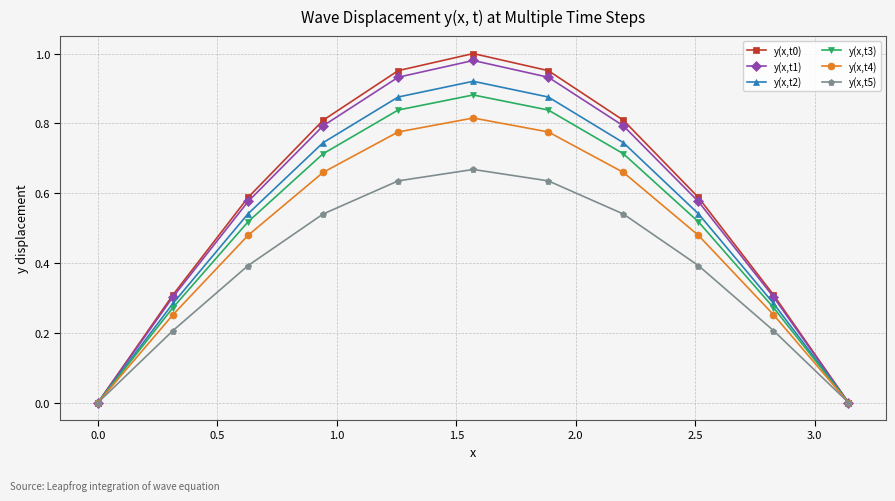

Which series has the widest spread of values?

y(x,t0)